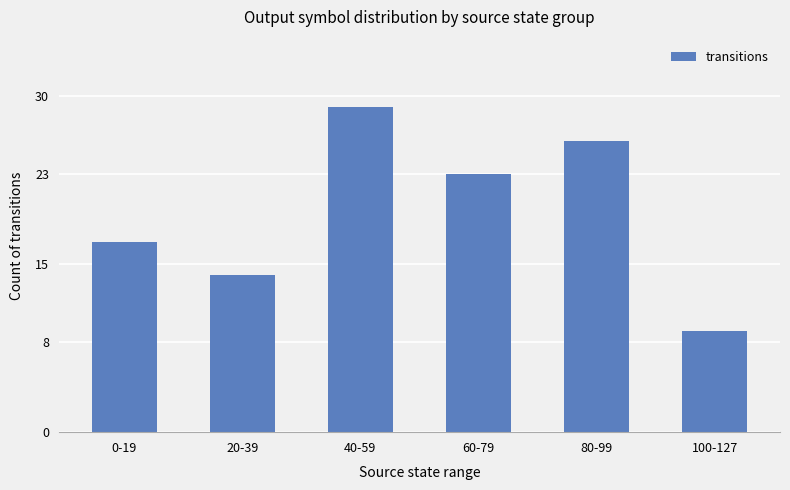

What is the difference between the values at 80-99 and 0-19?

9